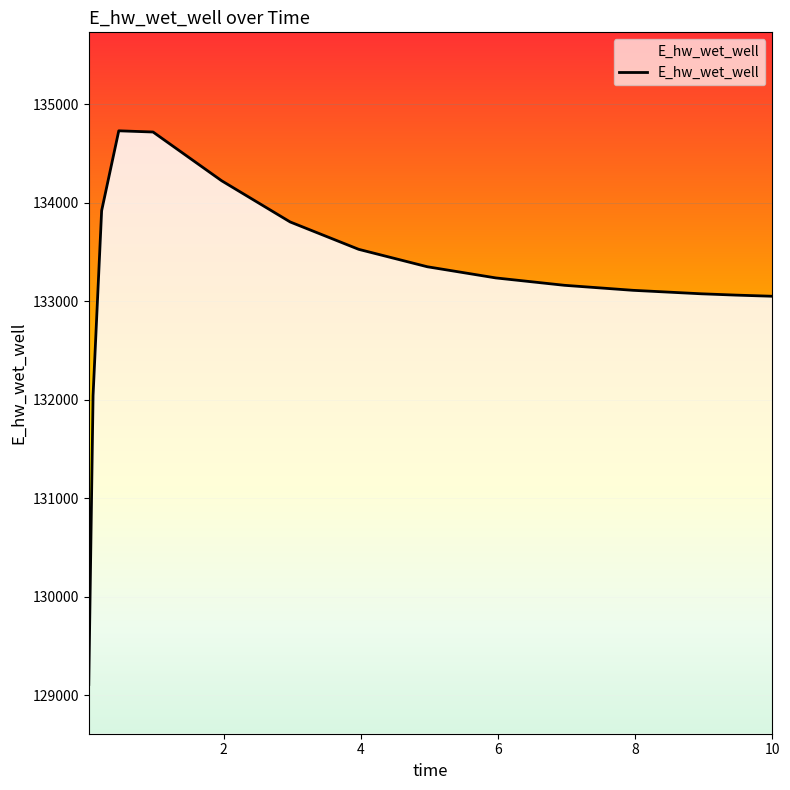

What is the greatest value displayed?

134731.0